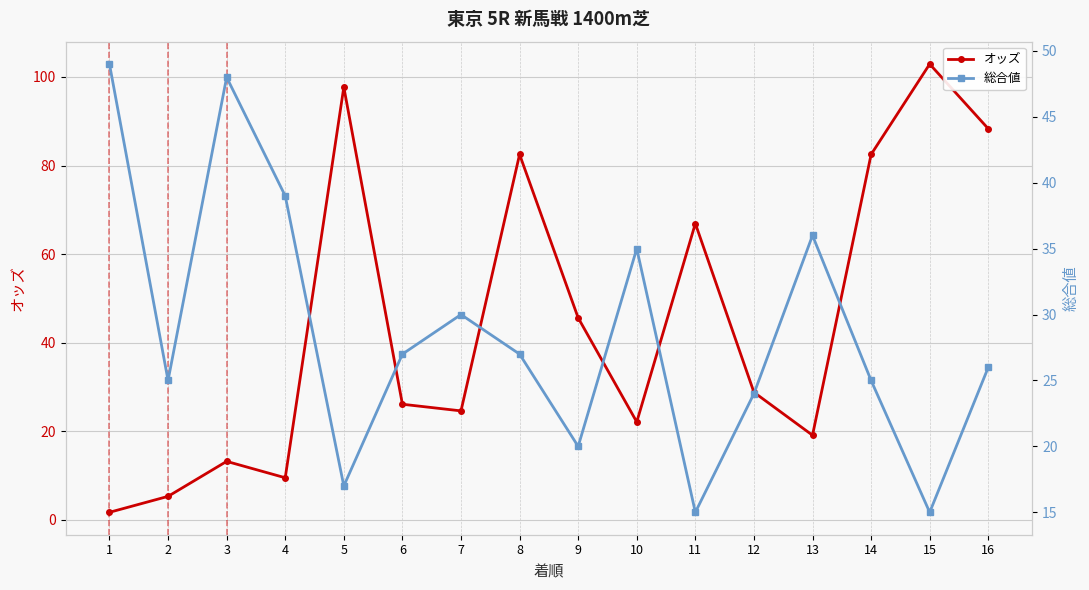

How many lines are shown in the chart?

2